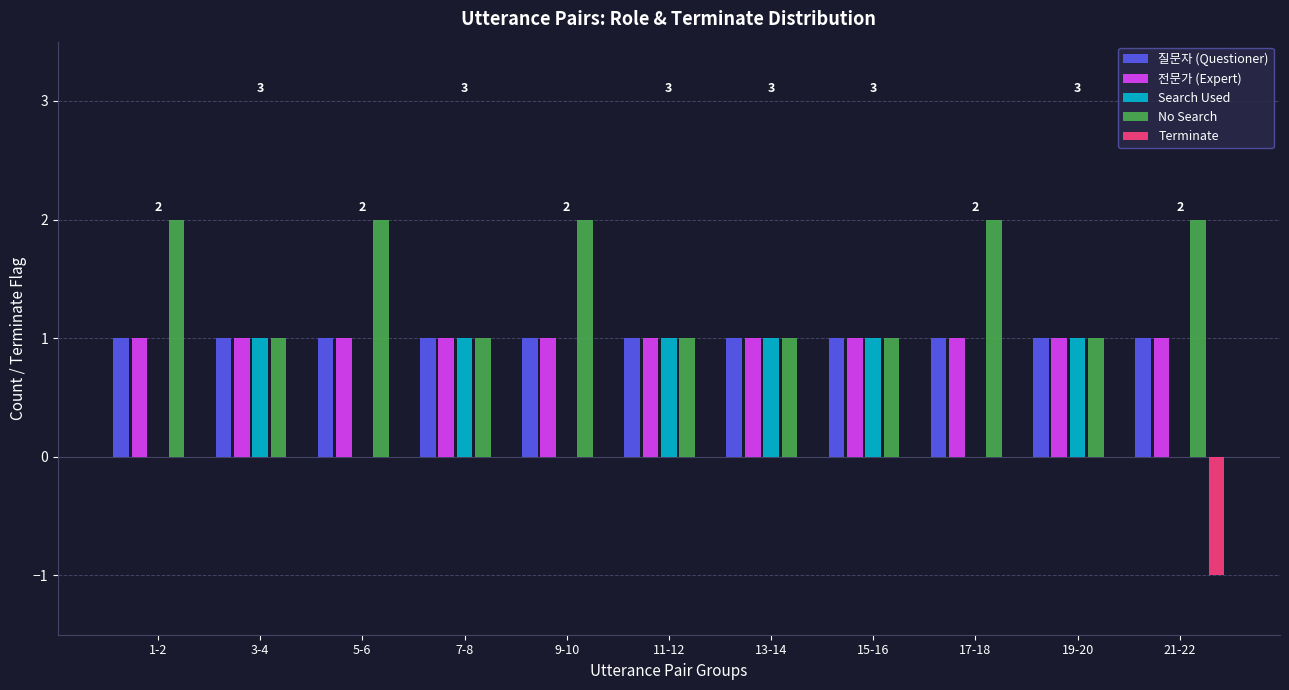

The Search Used series shows 0 at 1-2. True or false?

True